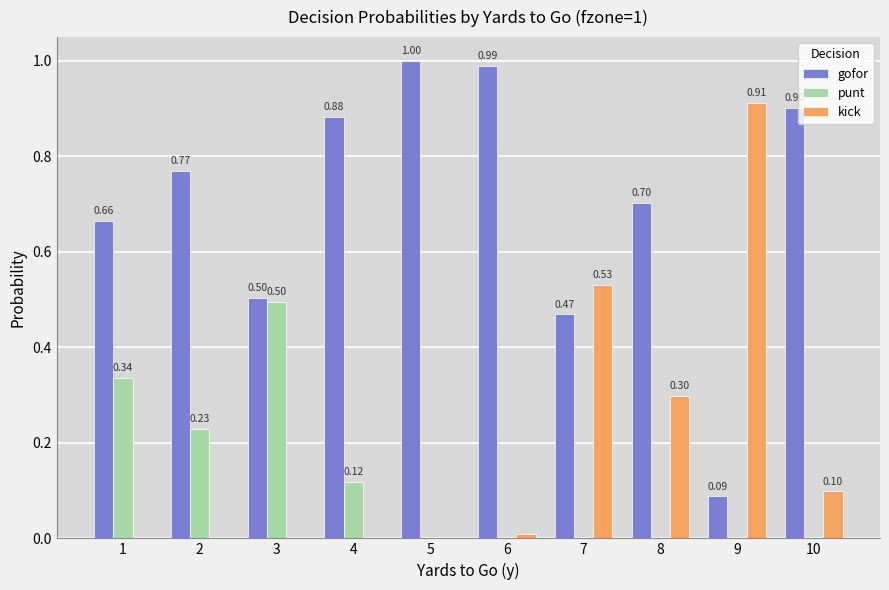

Which series has the largest total across all categories?

gofor